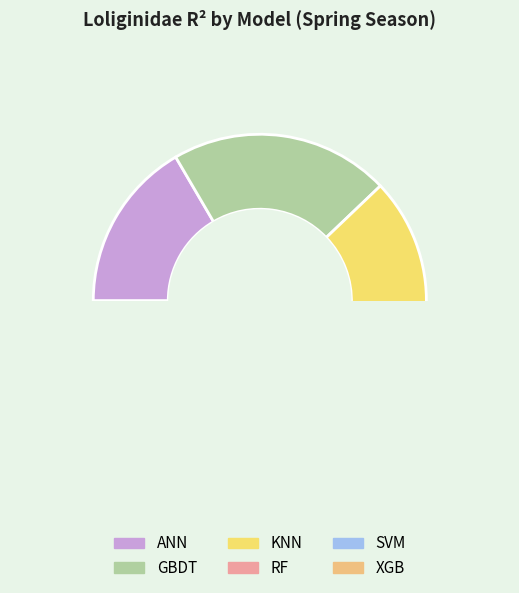

True or false: ANN accounts for 18% of the total.

False